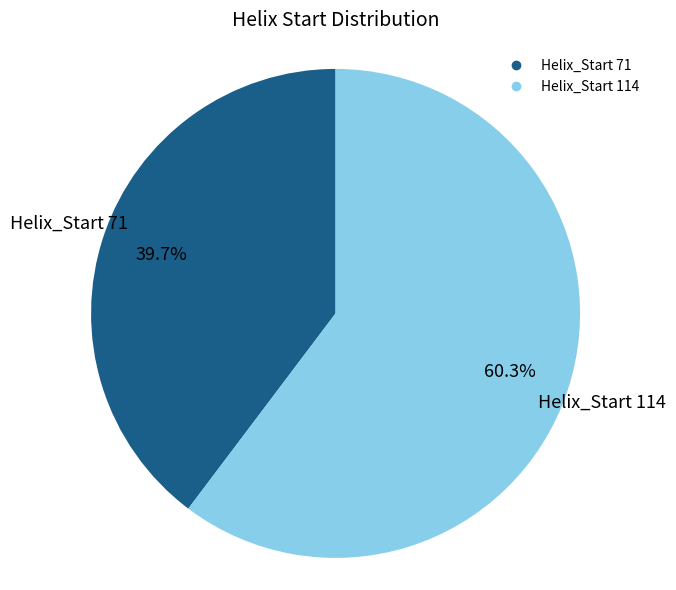

Is there any slice that represents more than half of the pie?

Yes